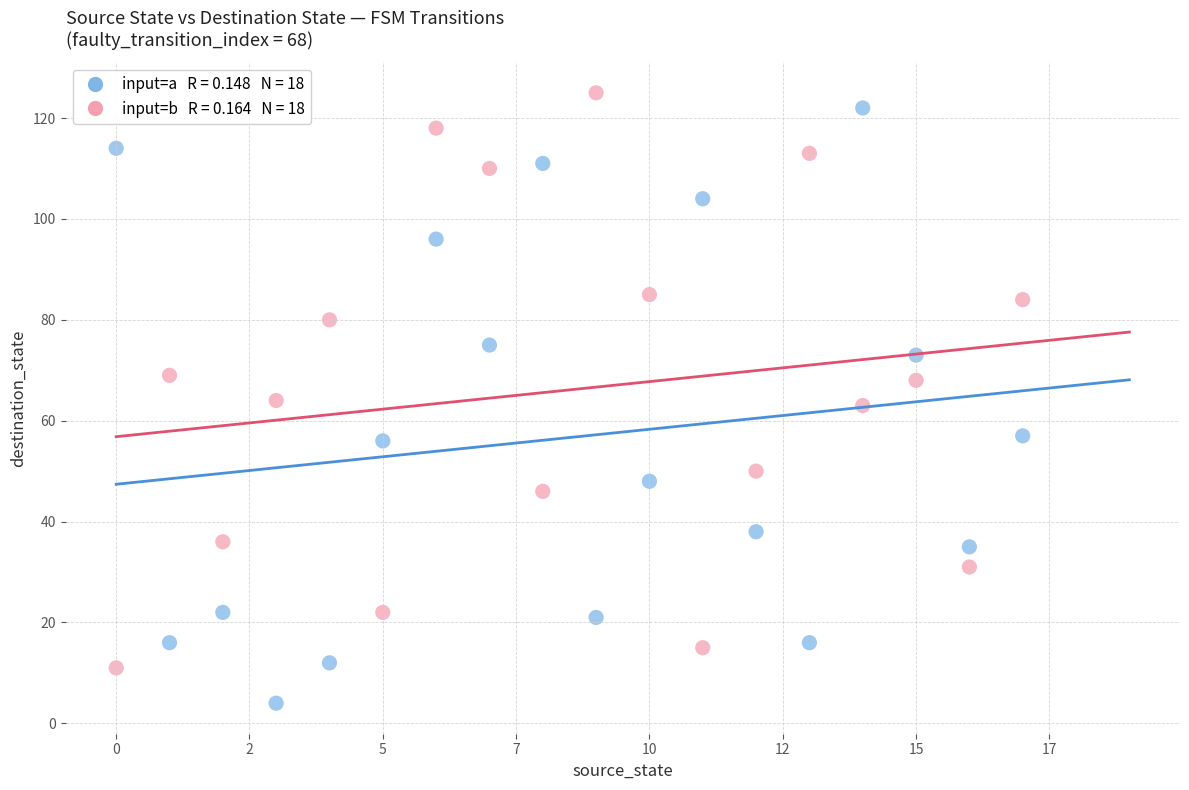

Across all data points, what is the range of Y values (max minus min)?

121